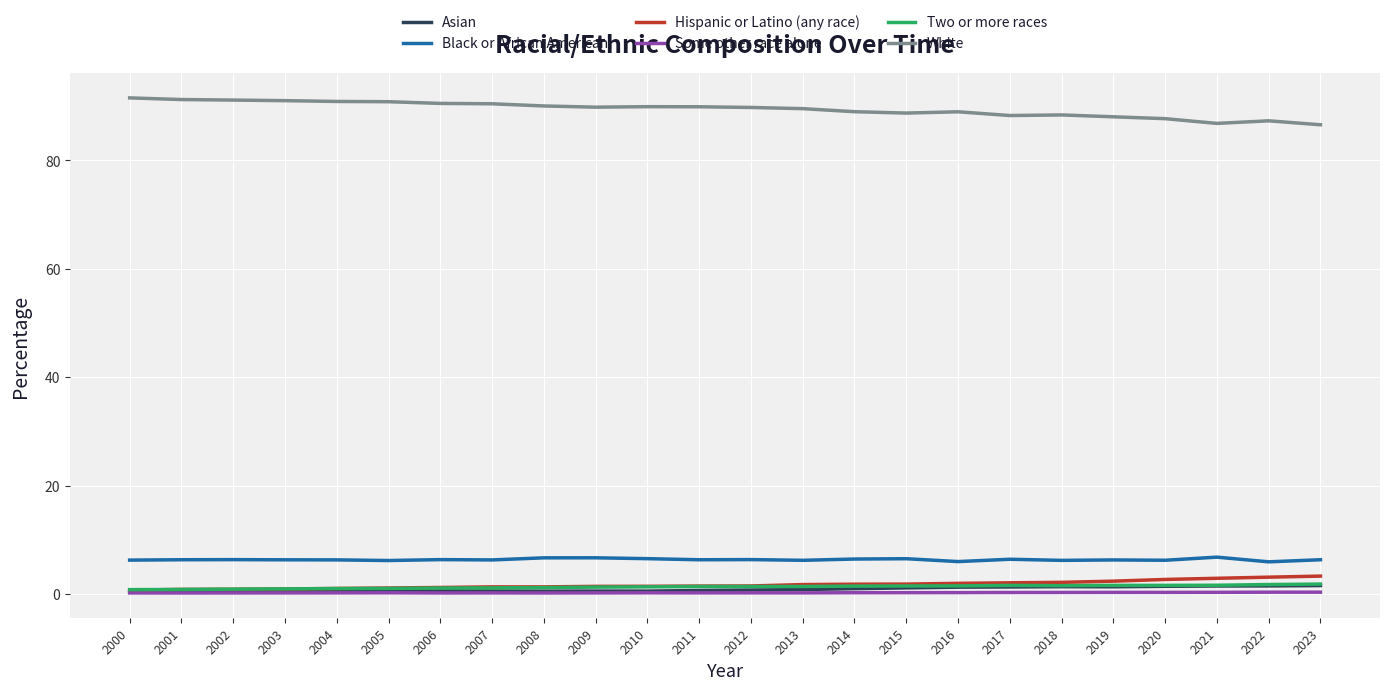

Is the value of Black or African American at 2023 greater than the value of Two or more races at 2013?

Yes